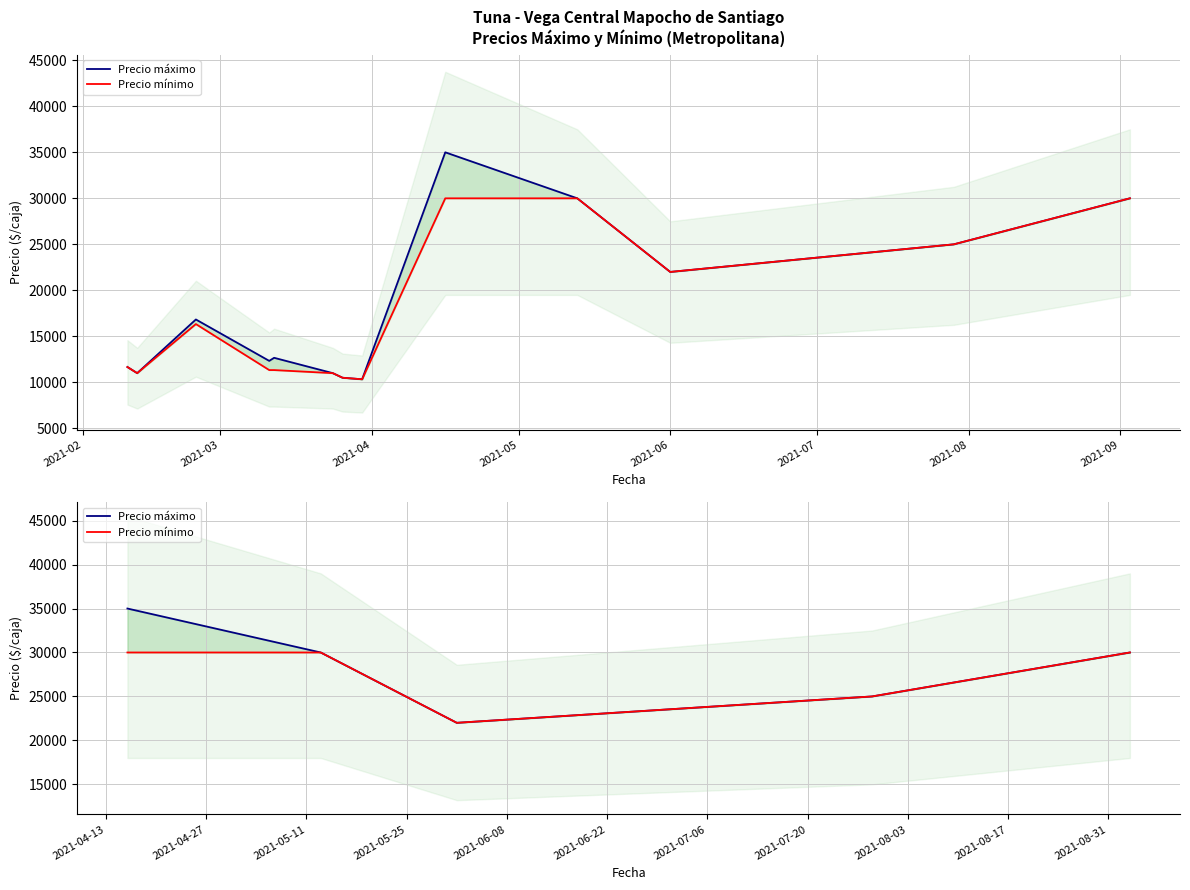

In Precio mínimo, how many points are lower than both neighbors (excluding endpoints)?

1